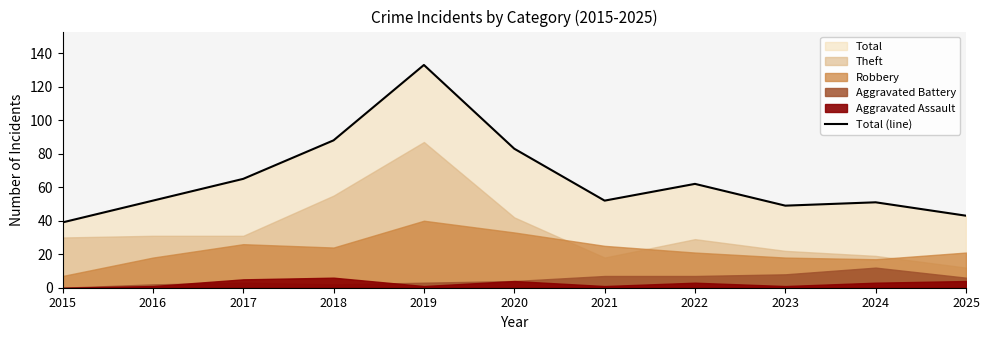

Reading left to right, what are all the values shown in this chart?

2015=39	2016=52	2017=65	2018=88	2019=133	2020=83	2021=52	2022=62	2023=49	2024=51	2025=43